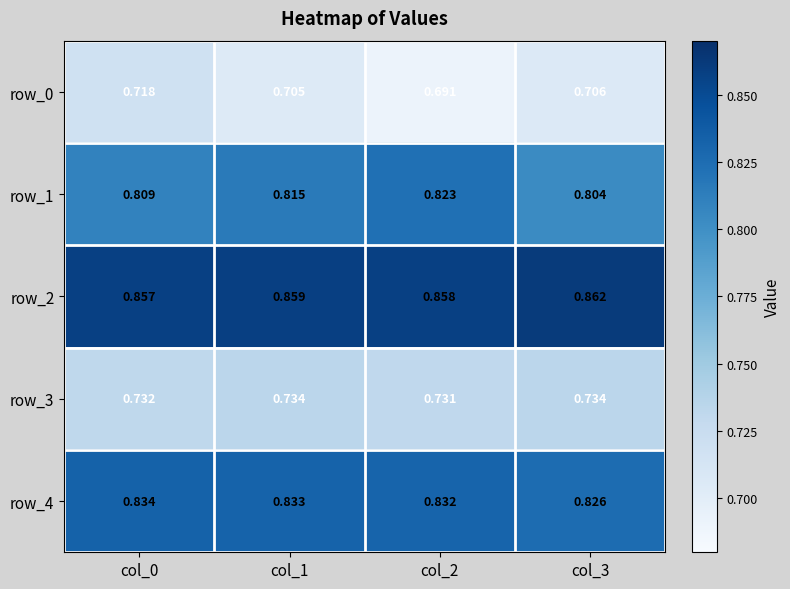

How many data points does each series have?

4